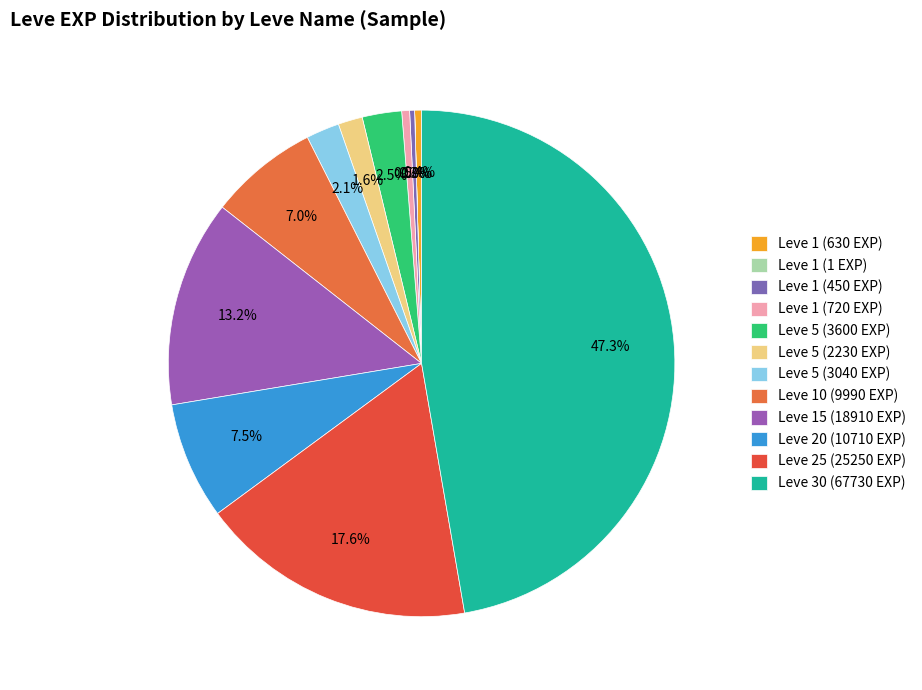

The Leve 25 (25250 EXP) slice represents 18% of the pie. True or false?

True